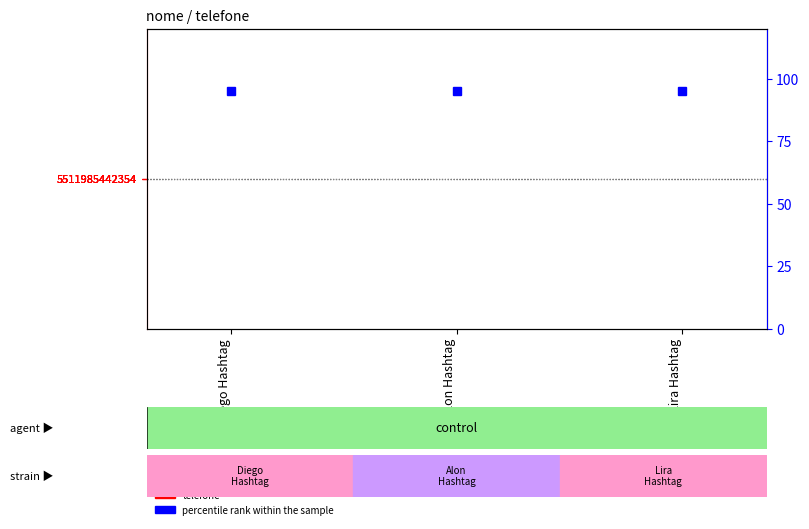

Is it true that telefone equals 0 at Diego Hashtag?

True